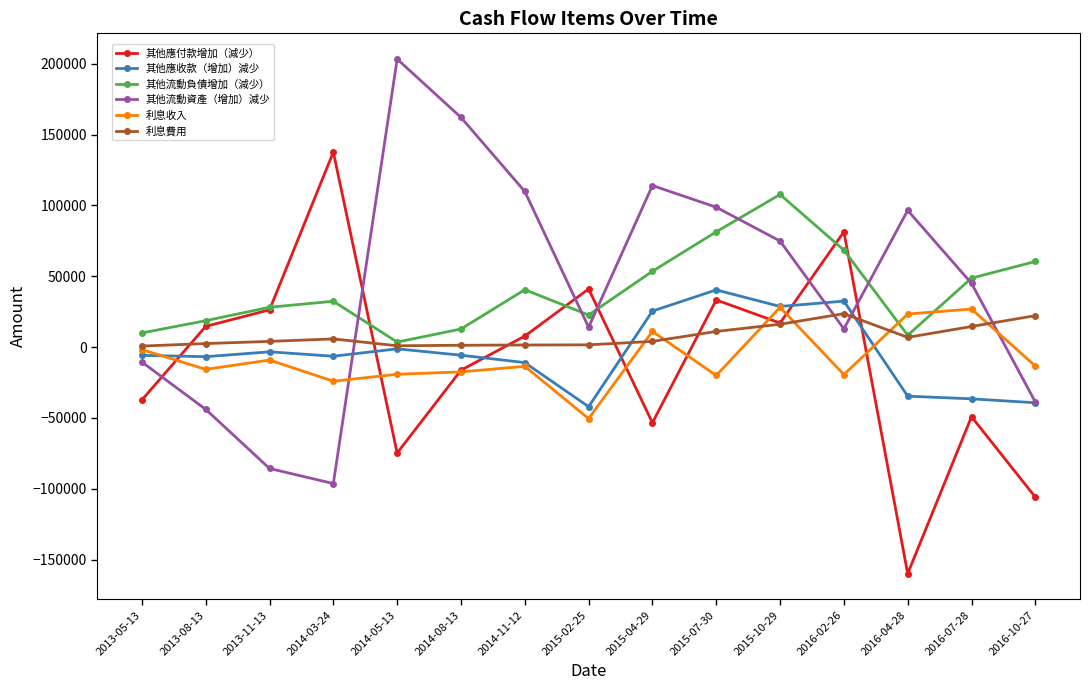

Which category has the highest value across all series?

2014-05-13